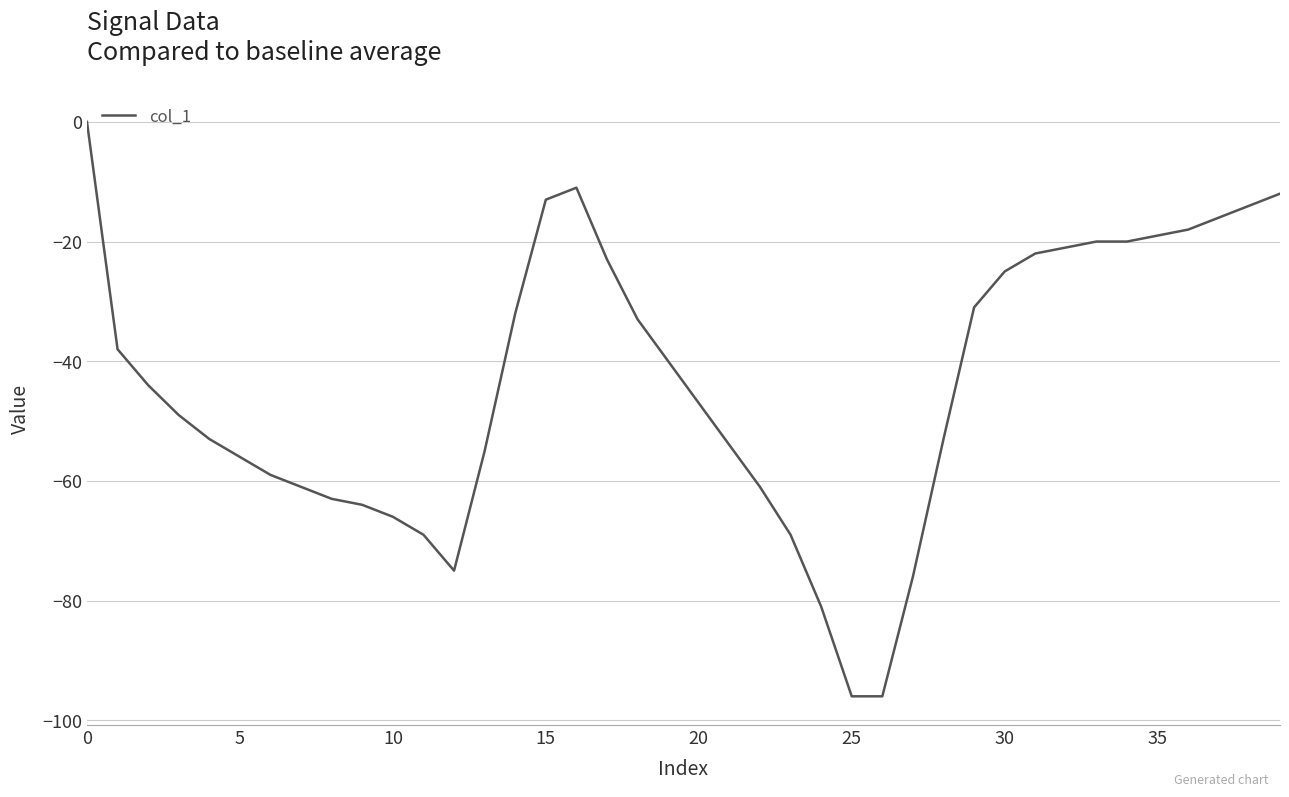

What is the smallest value displayed?

-96